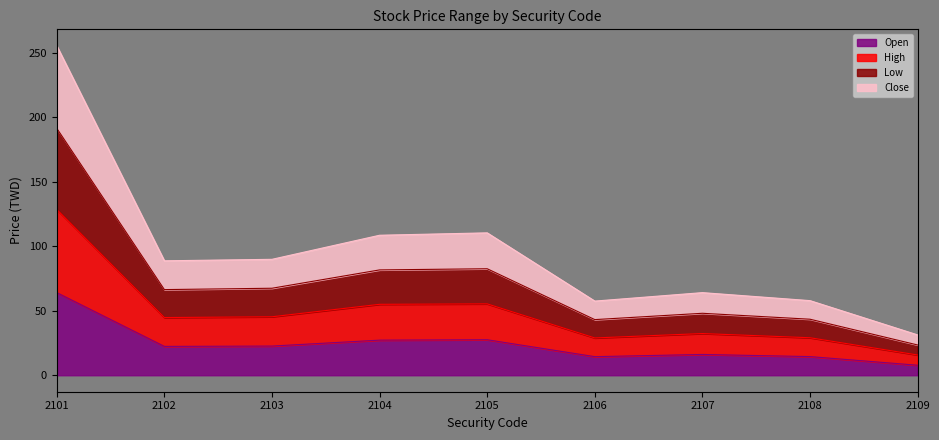

Is it true that Open equals 33.4 at 2103?

False